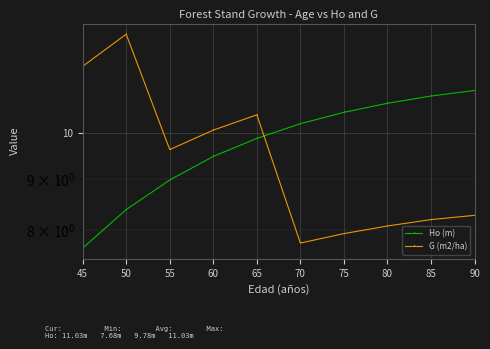

Does the chart display data point markers on the line(s)?

No